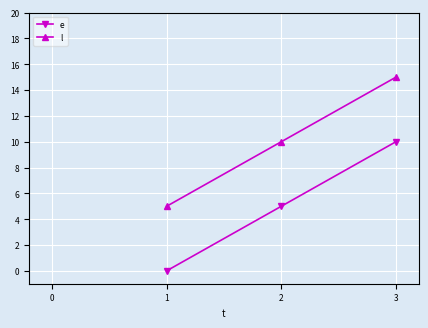

Reading left to right, list all the values displayed in this chart.

e: 1=0	2=5	3=10
l: 1=5	2=10	3=15